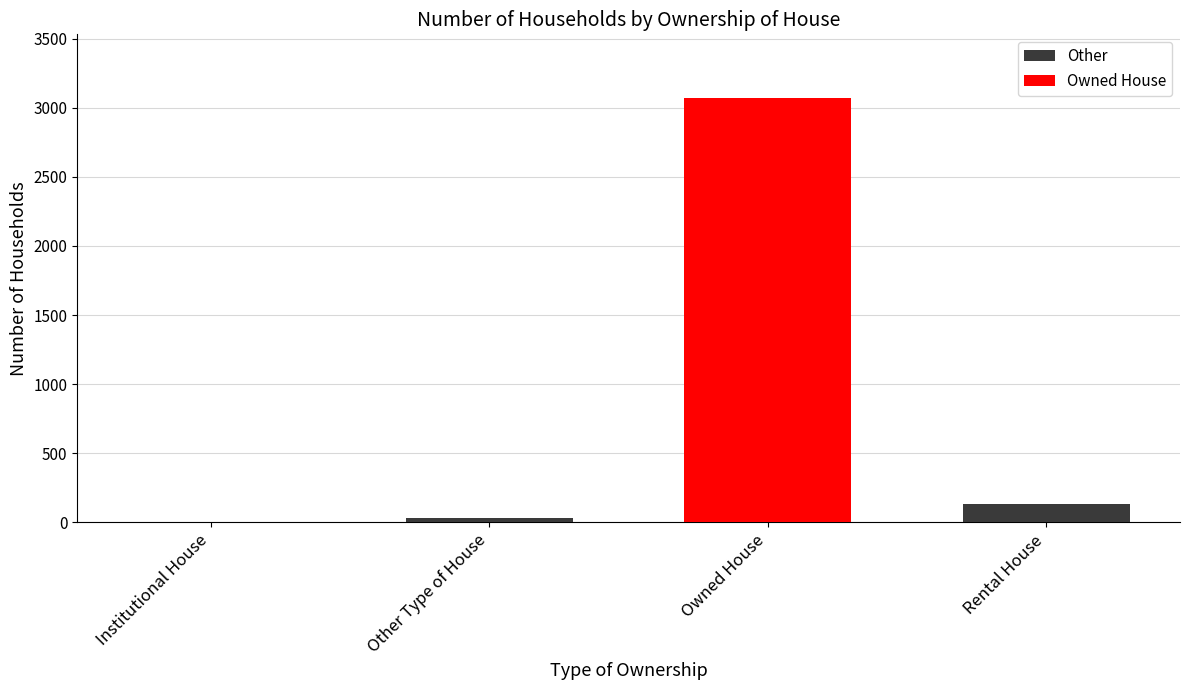

Does the chart contain stacked bars?

No